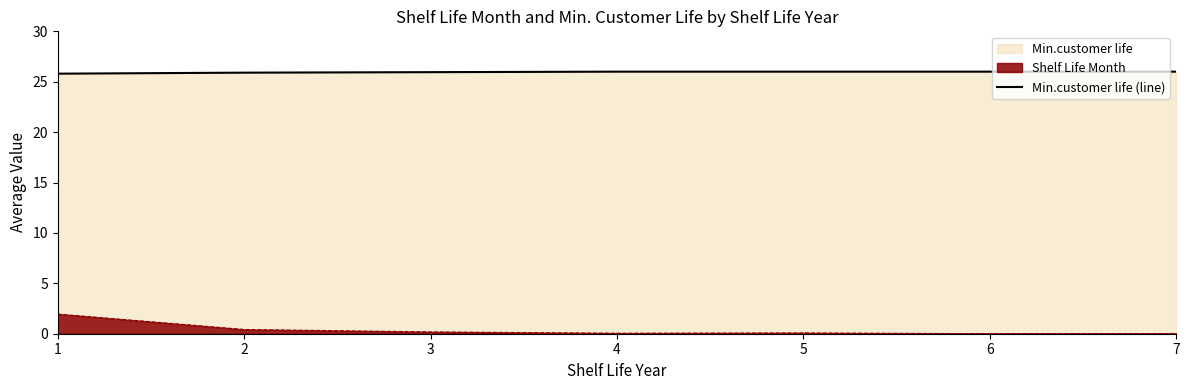

Rank the categories by value from lowest to highest.

1, 2, 3, 4, 5, 6, 7